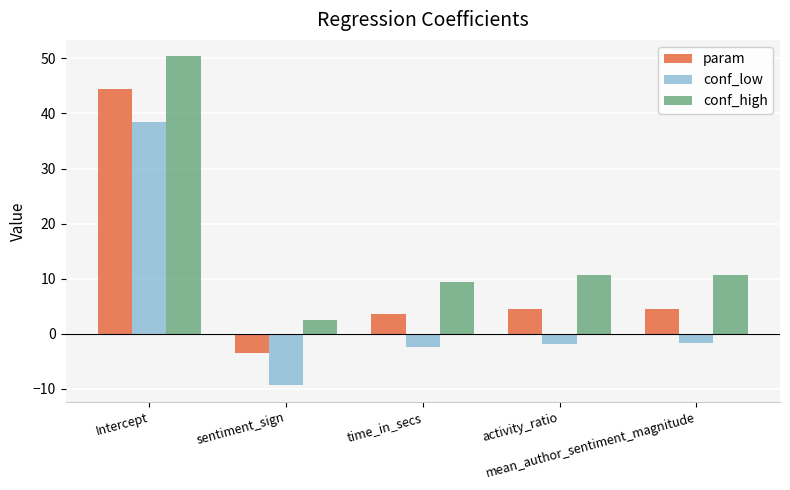

Which series has the widest spread of values?

conf_low